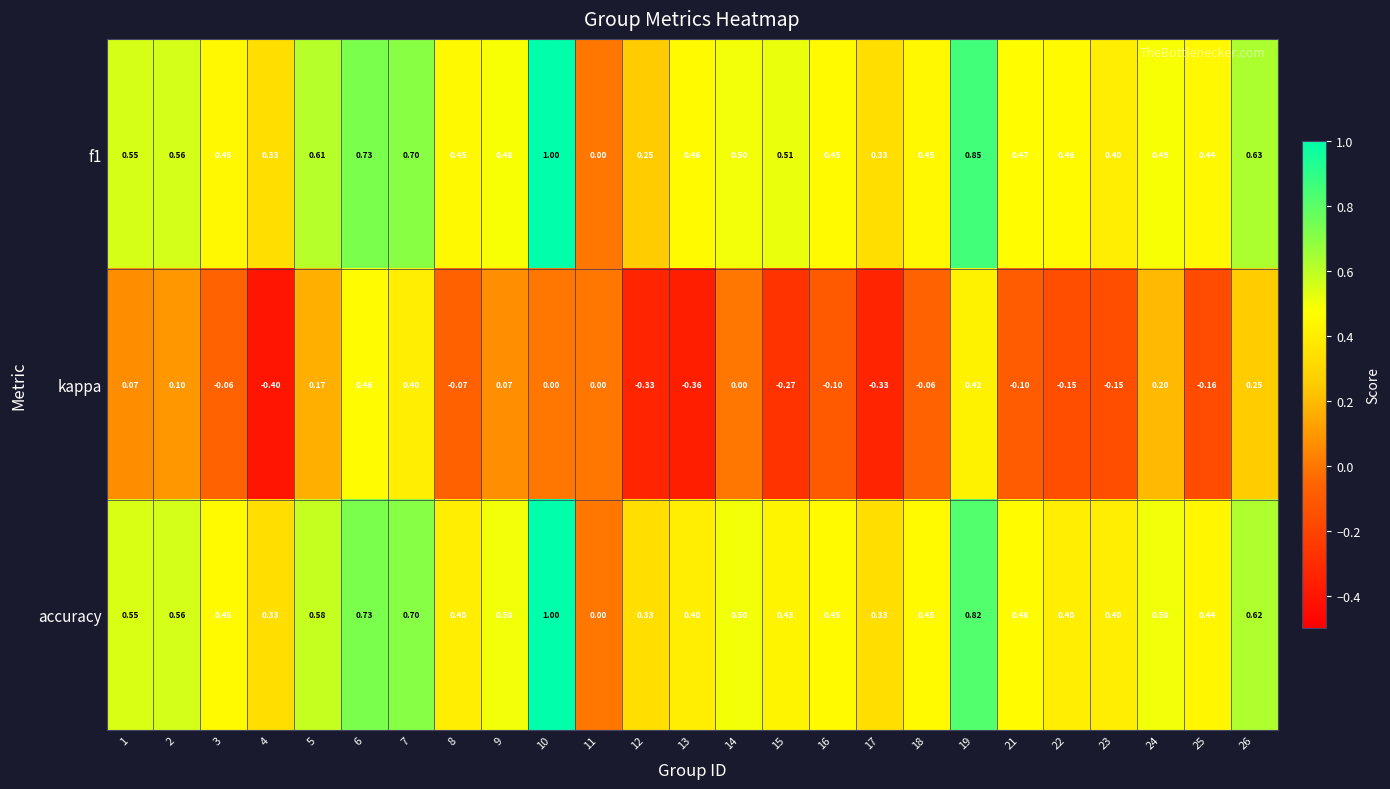

What is the total value across all series at 9?

1.1